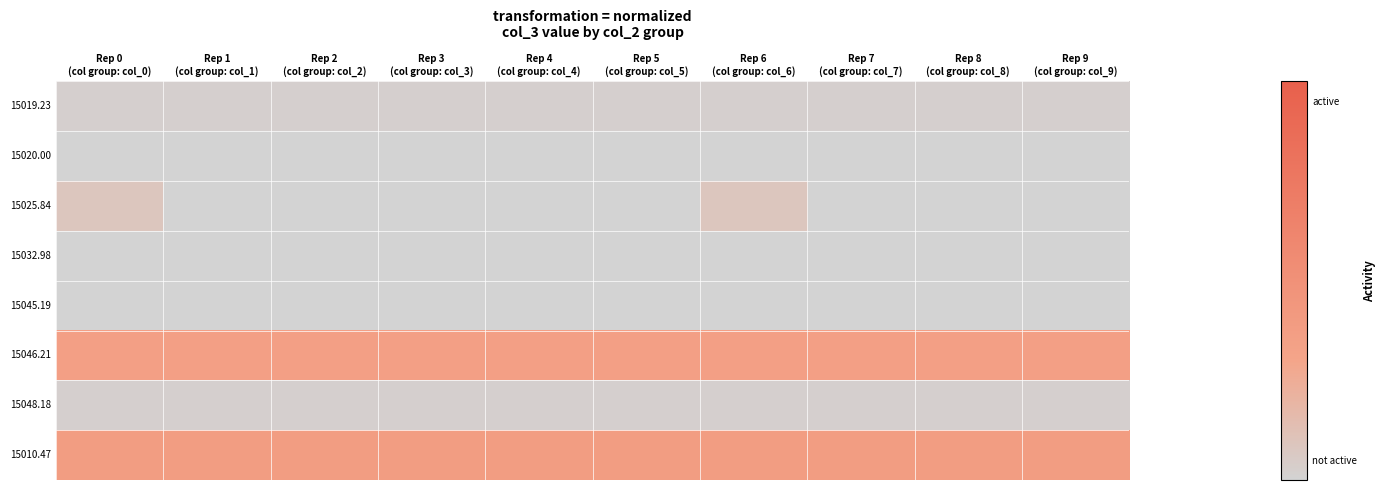

At how many categories does at least one series exceed 0?

10